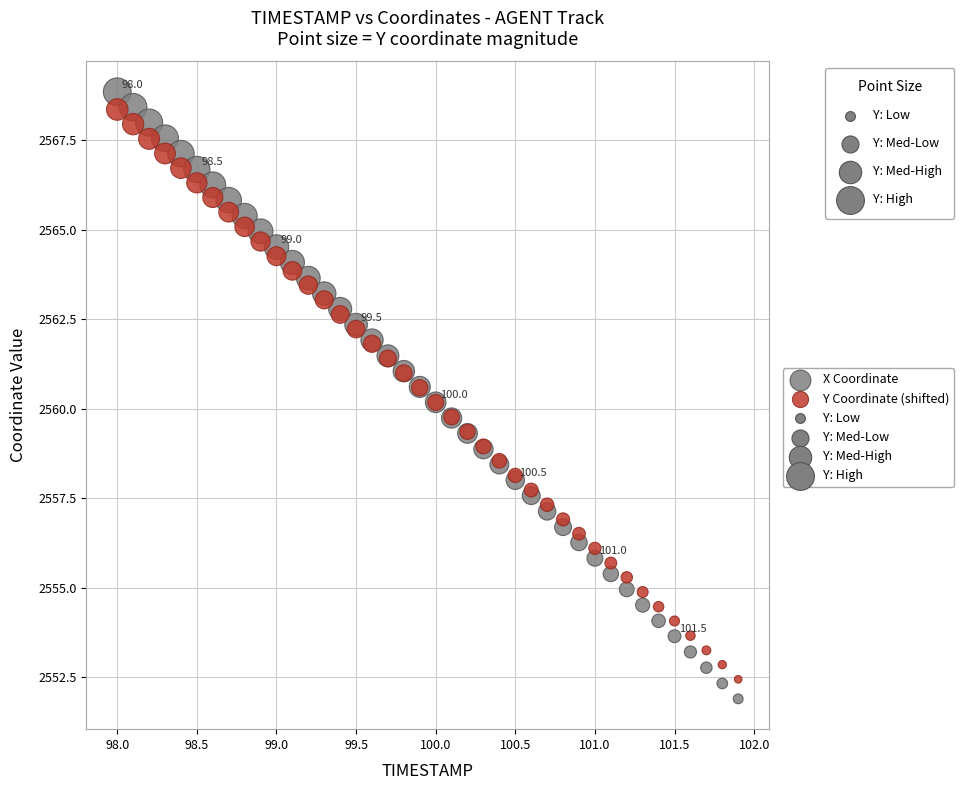

Which series has the largest Y range (max minus min)?

X Coordinate